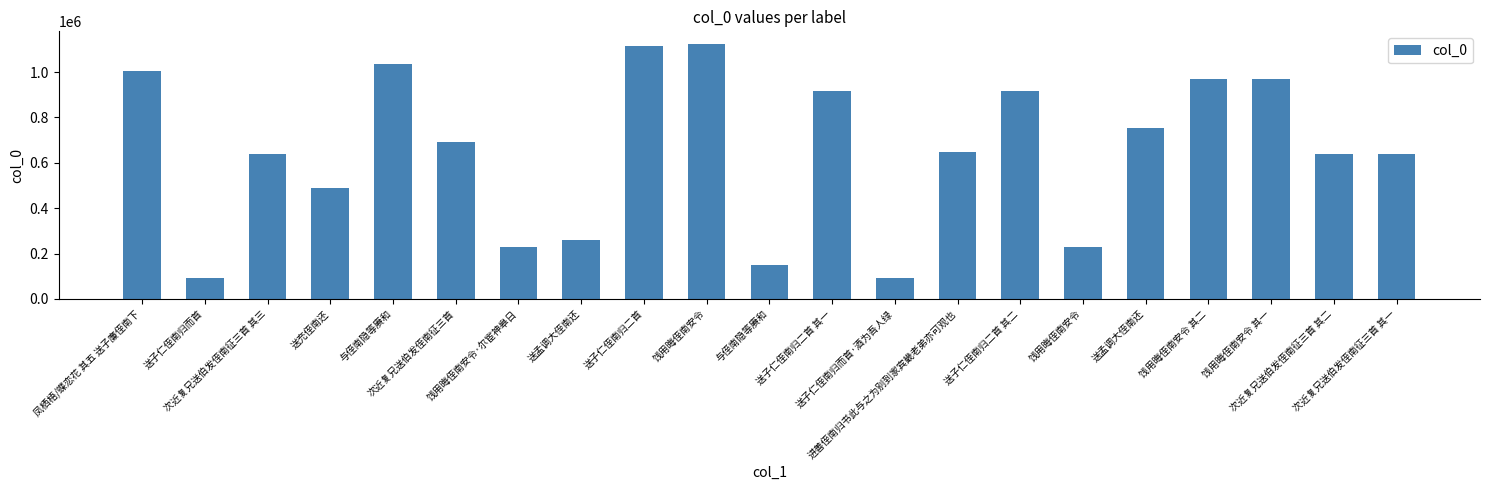

Which label corresponds to the smallest value in the chart?

送子仁侄南归而首